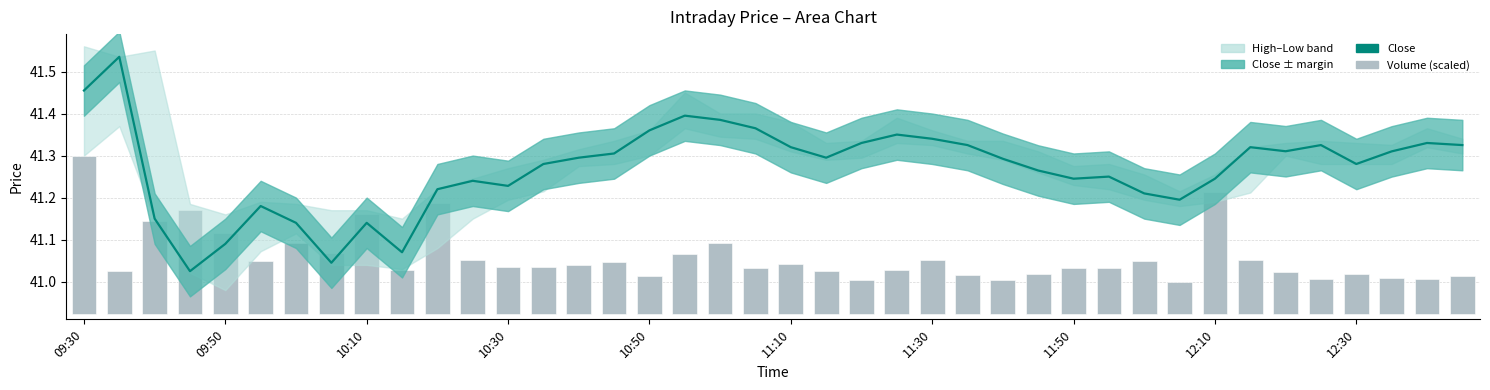

Is it true that Close equals 41.3 at 37?

True